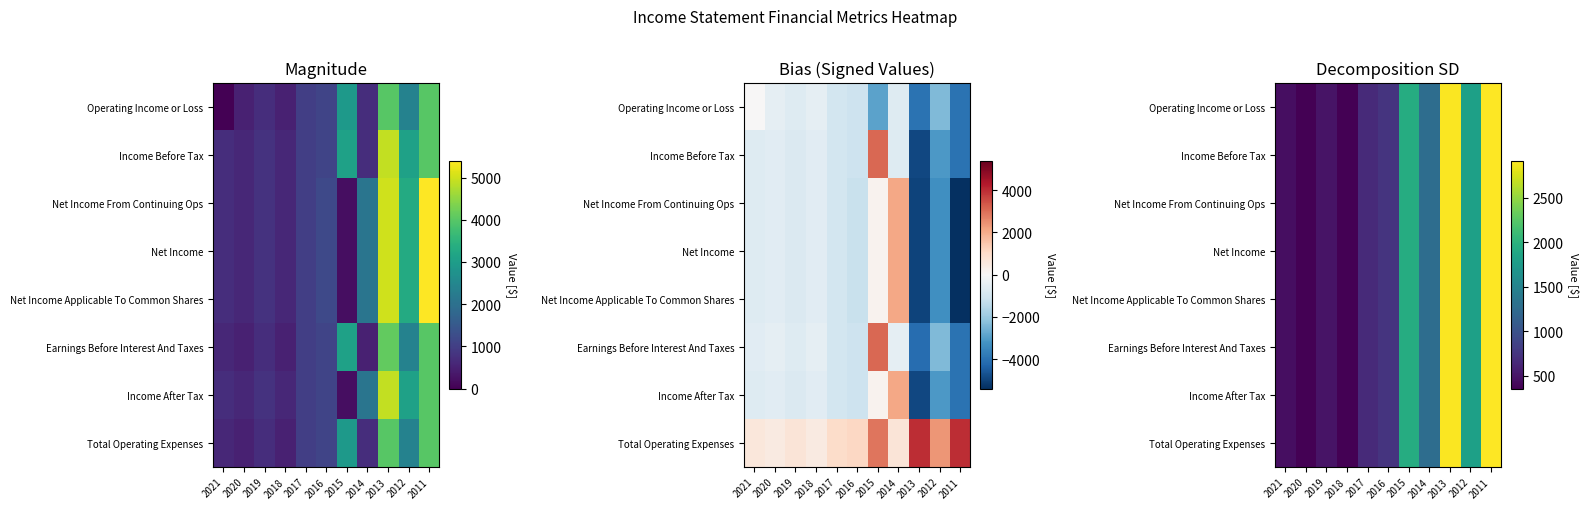

True or false: Net Income has a value of 700.8 at 2021.

False